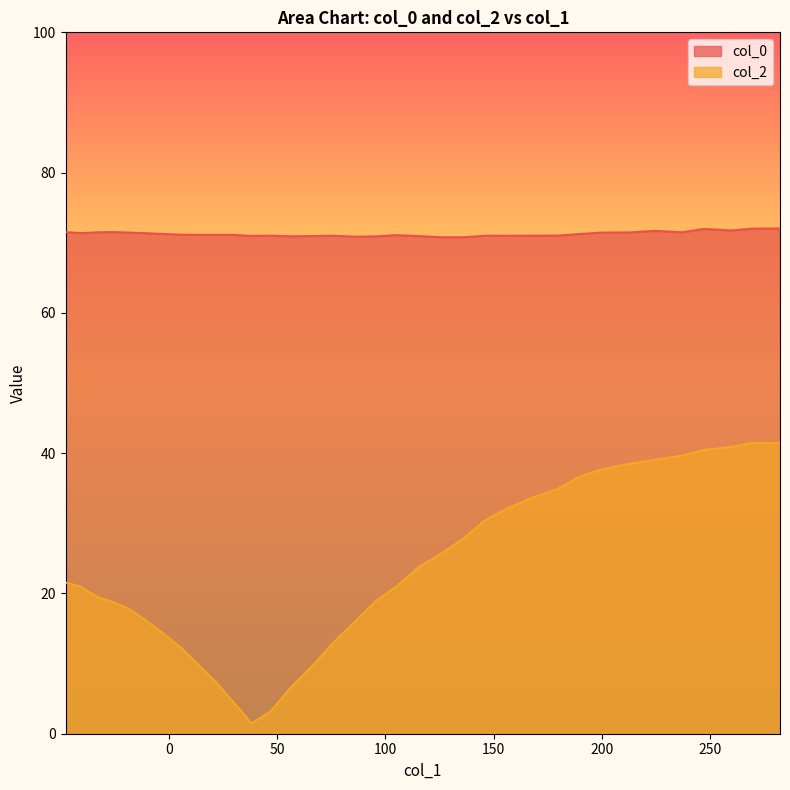

Which series has the largest range (max minus min)?

col_2